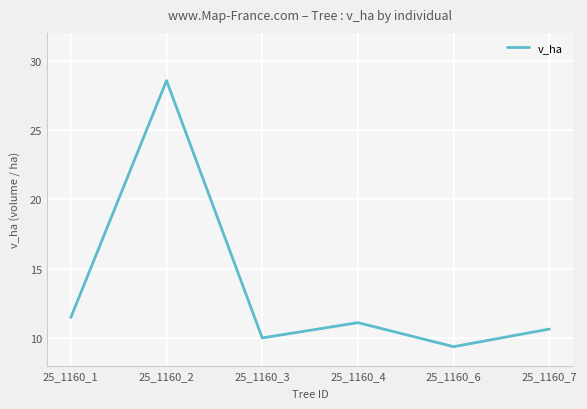

List the labels in order of value, smallest first.

25_1160_6, 25_1160_3, 25_1160_7, 25_1160_4, 25_1160_1, 25_1160_2